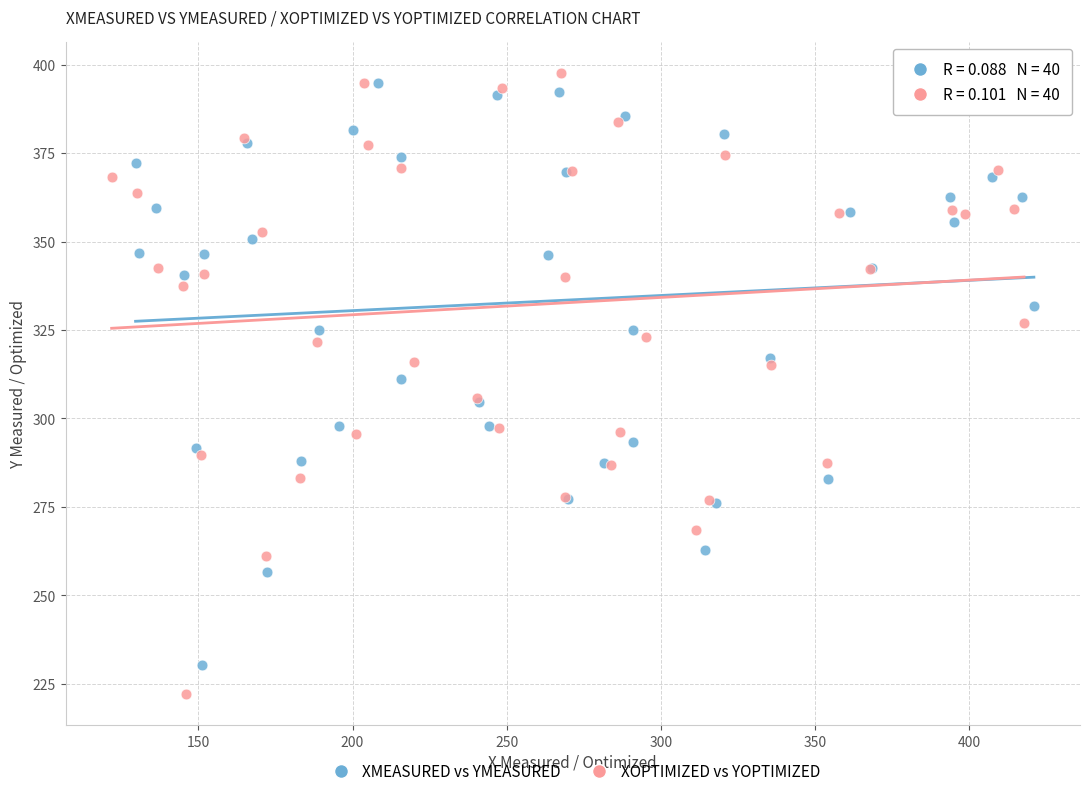

Which series contains the lowest Y value?

XOPTIMIZED vs YOPTIMIZED